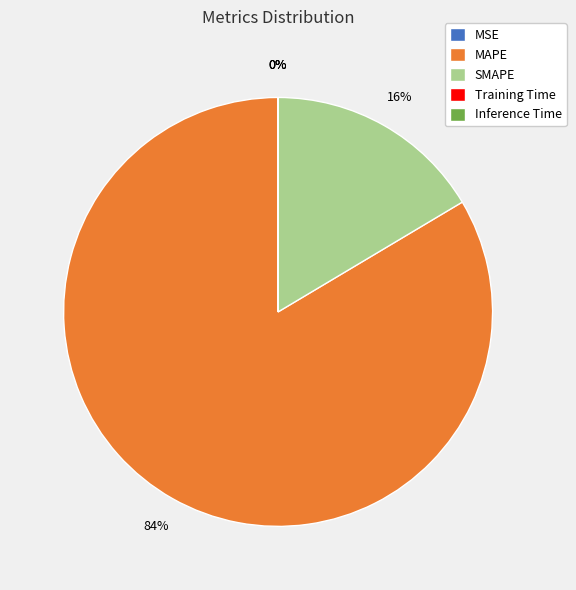

Is the sum of MAPE and SMAPE greater than half?

Yes